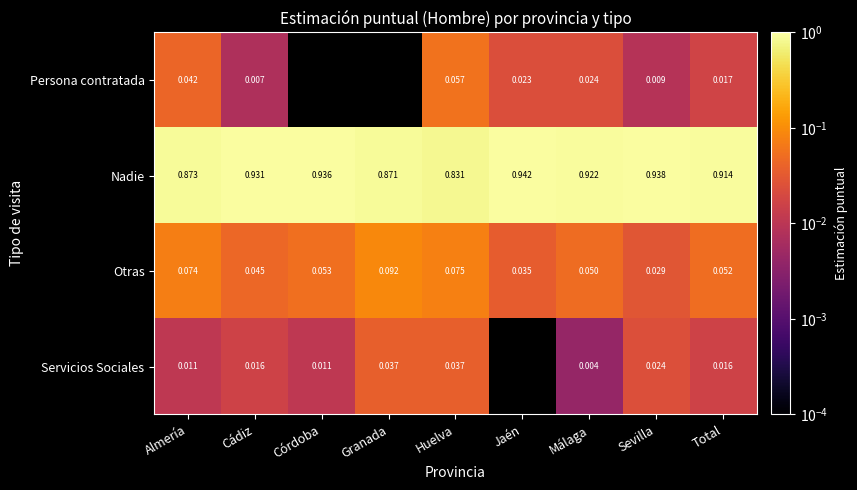

Which label corresponds to the smallest value in the chart?

Córdoba